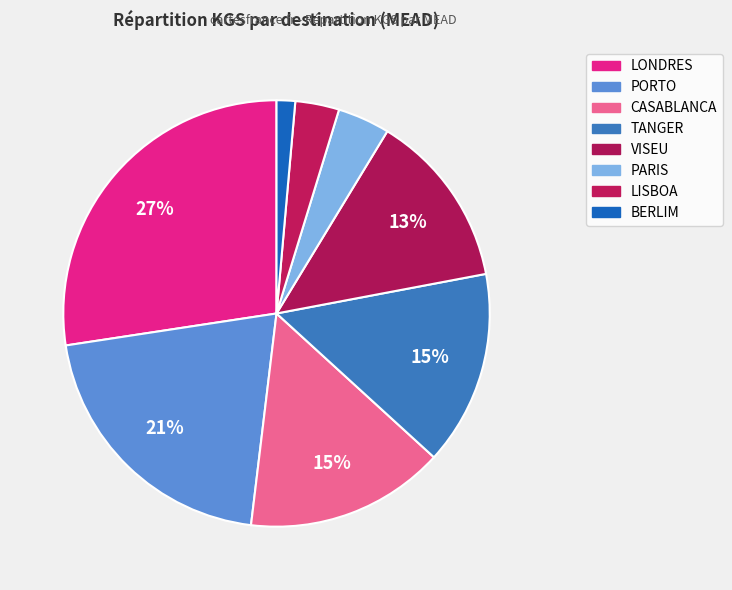

Count the number of slices in the pie.

8